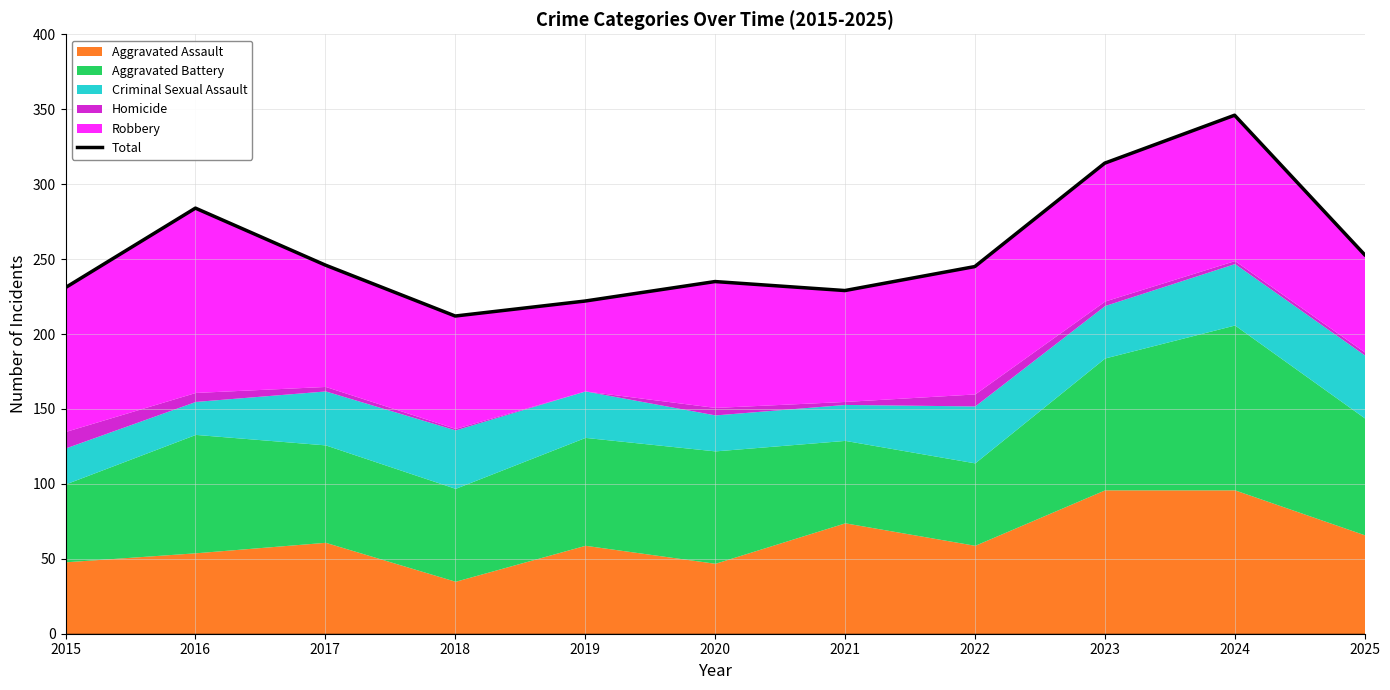

Rank the categories by value from lowest to highest.

2018, 2019, 2021, 2015, 2020, 2022, 2017, 2025, 2016, 2023, 2024